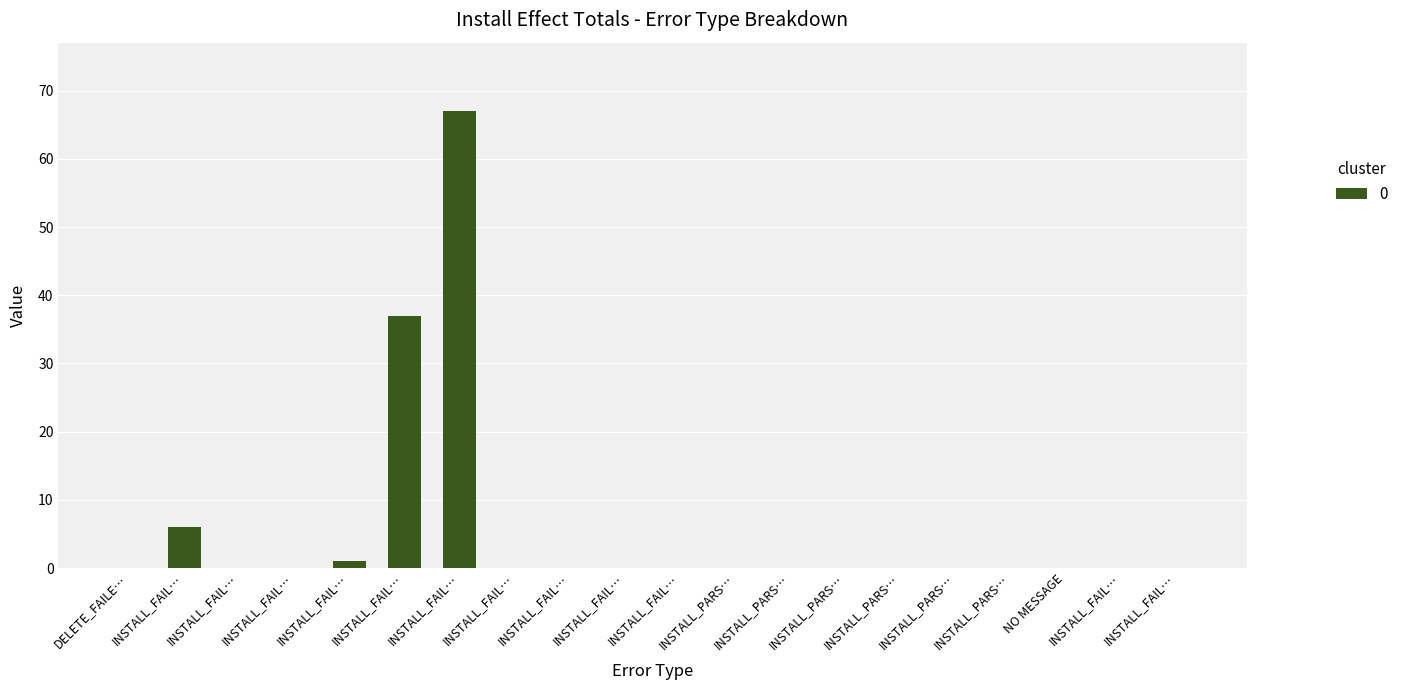

Reading left to right, extract all data points from this chart.

0	6	0	0	1	37	67	0	0	0	0	0	0	0	0	0	0	0	0	0